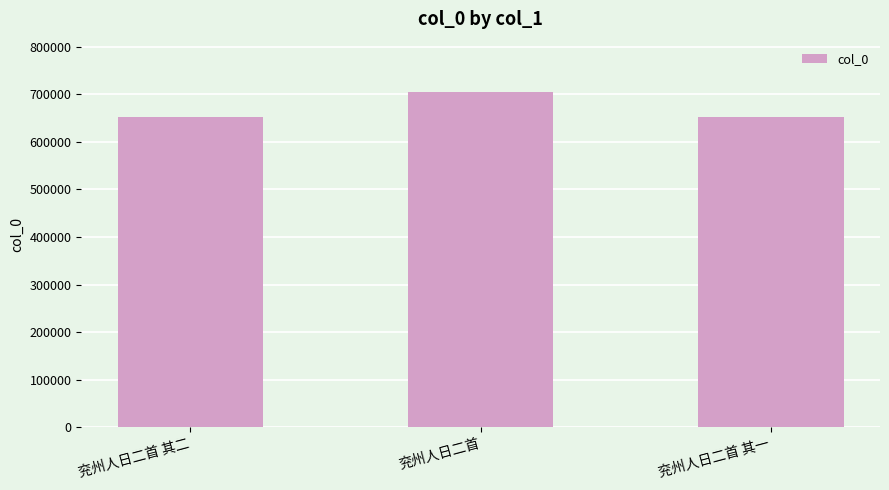

Approximately how many times larger is the value at 兖州人日二首 其一 compared to 兖州人日二首 其二?

1.0